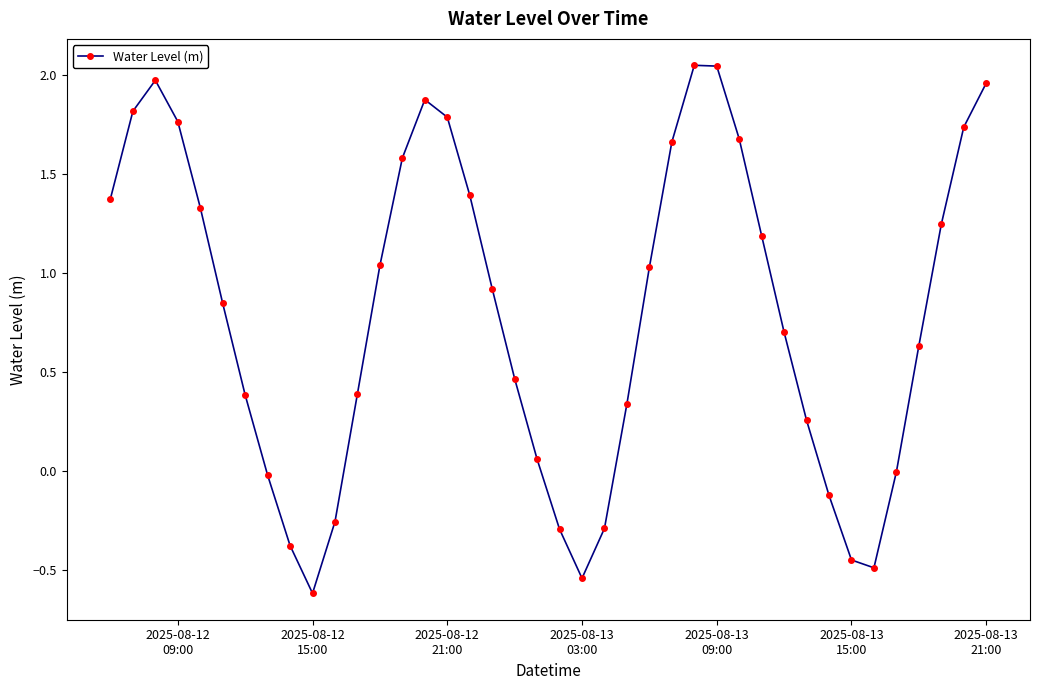

What is the difference between the maximum and minimum values?

2.7